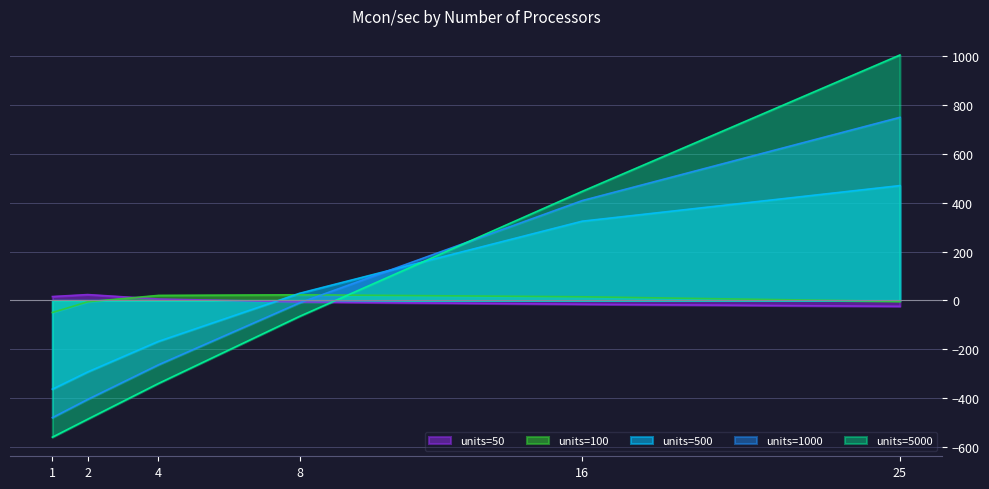

Reading left to right, extract all data points from this chart.

units=50 (Mcon/sec): 1=16.0	2=24.0	4=5.8	8=-6.0	16=-15.7	25=-24.1
units=100 (Mcon/sec): 1=-49.4	2=-5.6	4=20.6	8=23.2	16=15.0	25=-3.8
units=500 (Mcon/sec): 1=-363.2	2=-292.6	4=-167.7	8=29.3	16=324.3	25=470.0
units=1000 (Mcon/sec): 1=-479.6	2=-404.9	4=-263.6	8=-9.8	16=408.5	25=749.5
units=5000 (Mcon/sec): 1=-559.5	2=-485.9	4=-340.0	8=-65.1	16=446.1	25=1004.4